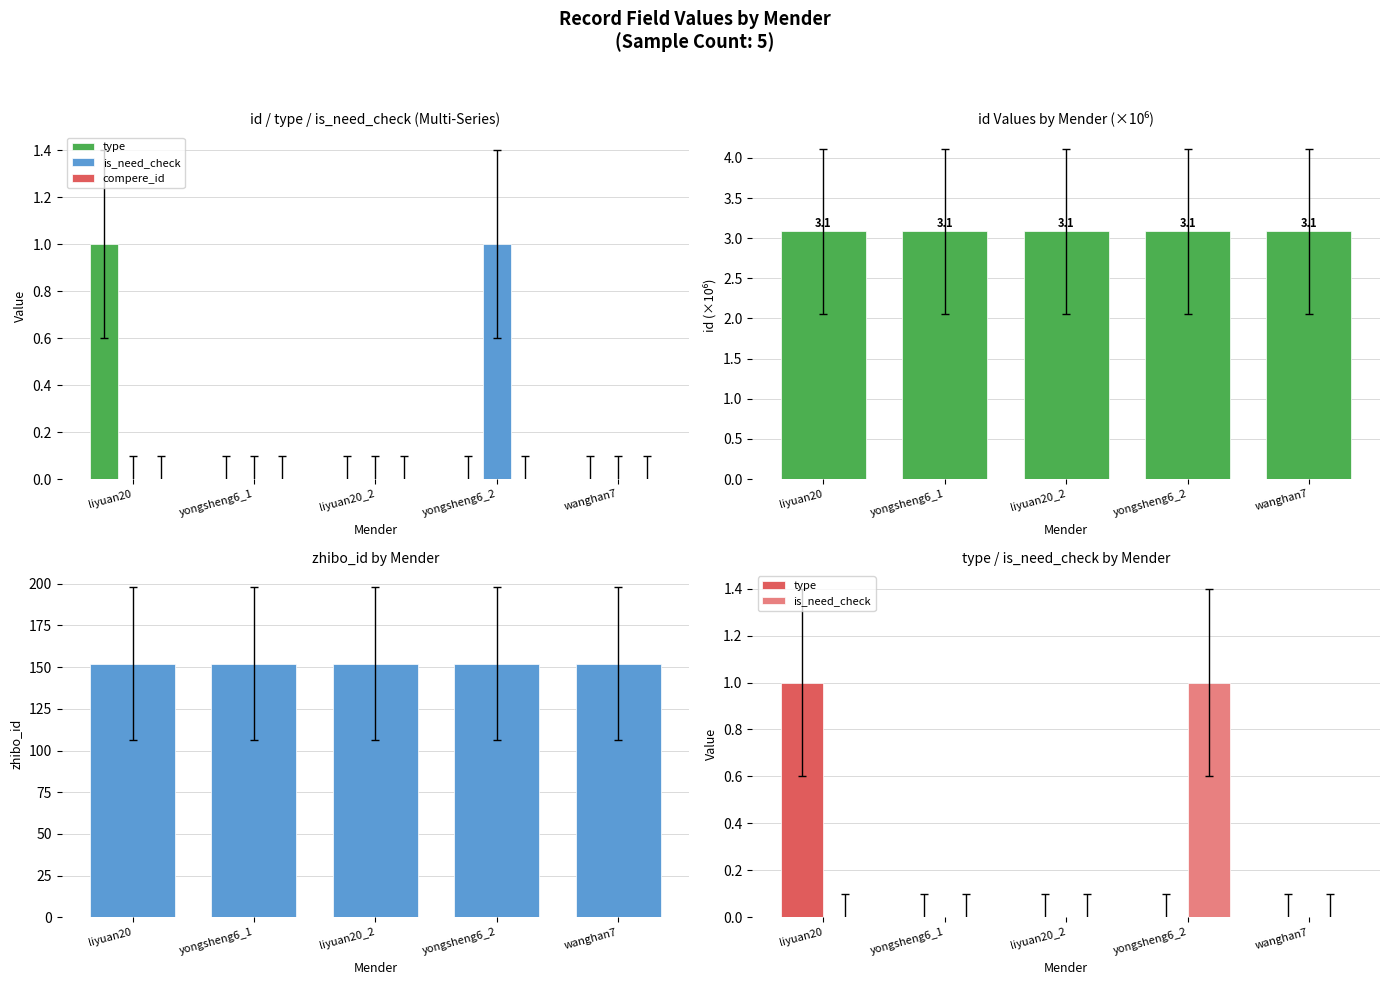

What position from the left is liyuan20_2?

3